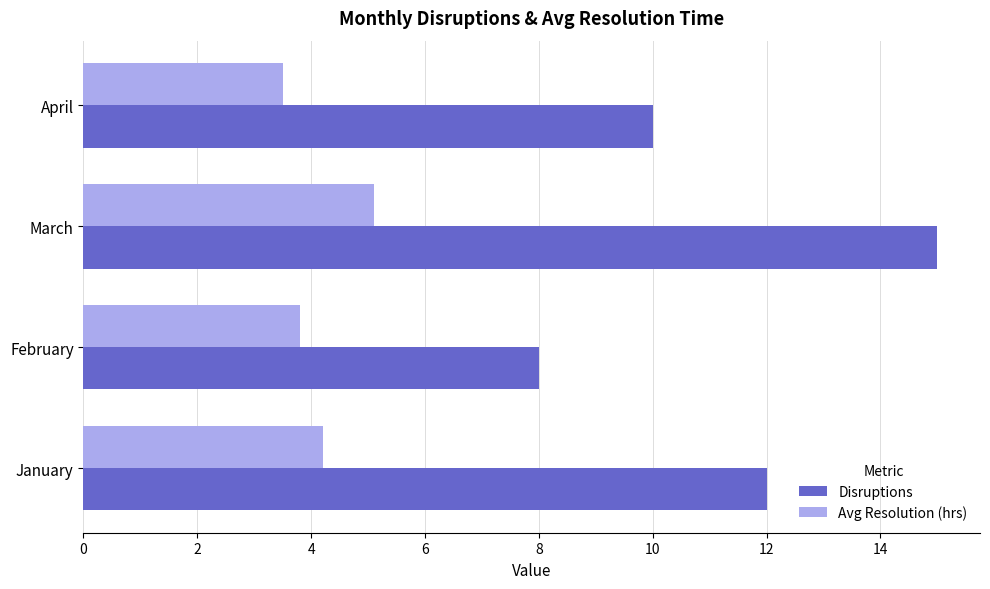

Which series has the widest spread of values?

Disruptions